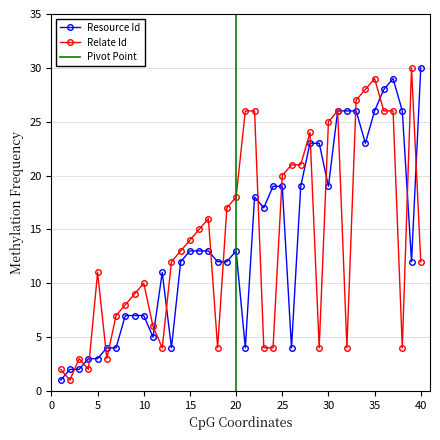

What are all the series names shown in the legend?

Resource Id, Relate Id